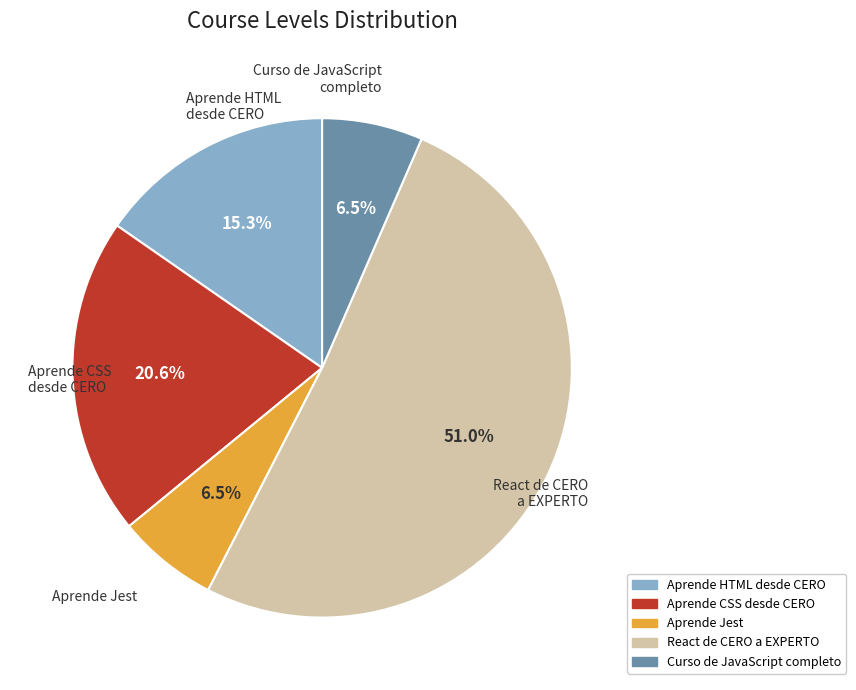

Approximately how many times larger is the value at Aprende Jest compared to Curso de JavaScript completo?

1.0